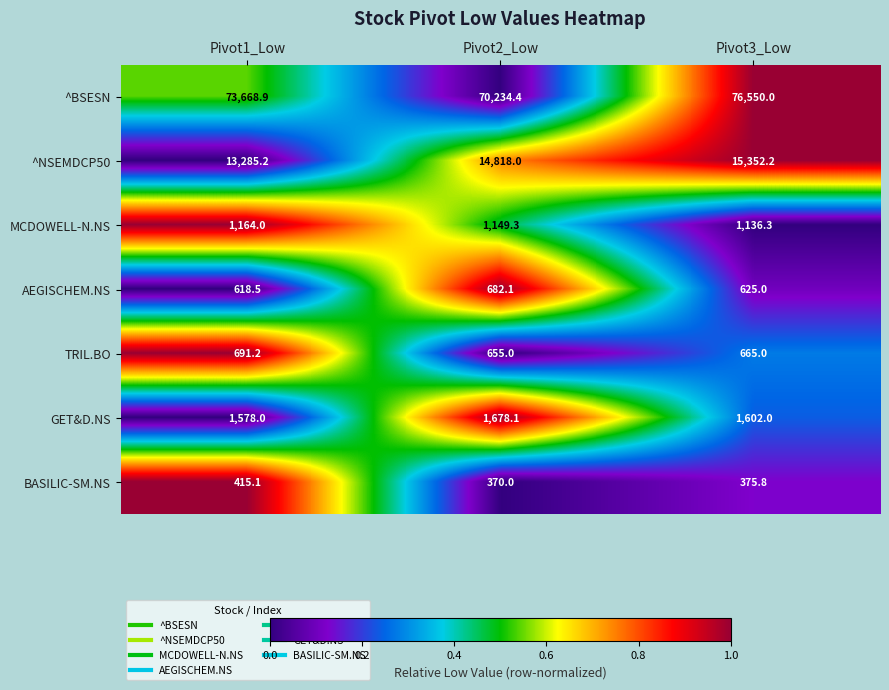

What is the difference between the maximum and minimum values in the ^NSEMDCP50 series?

2067.0